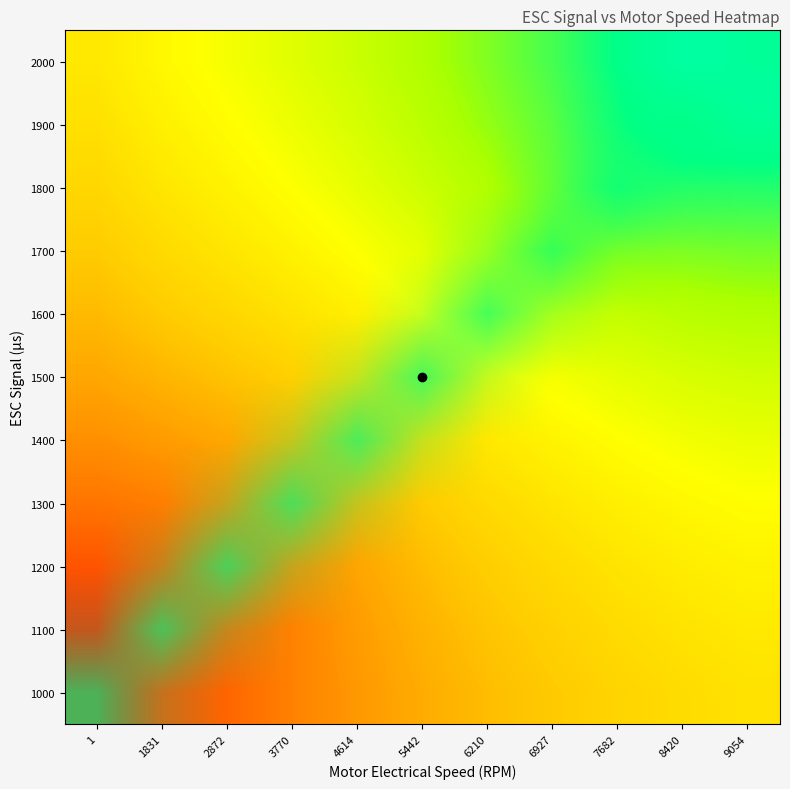

At how many categories does at least one series exceed 0?

11